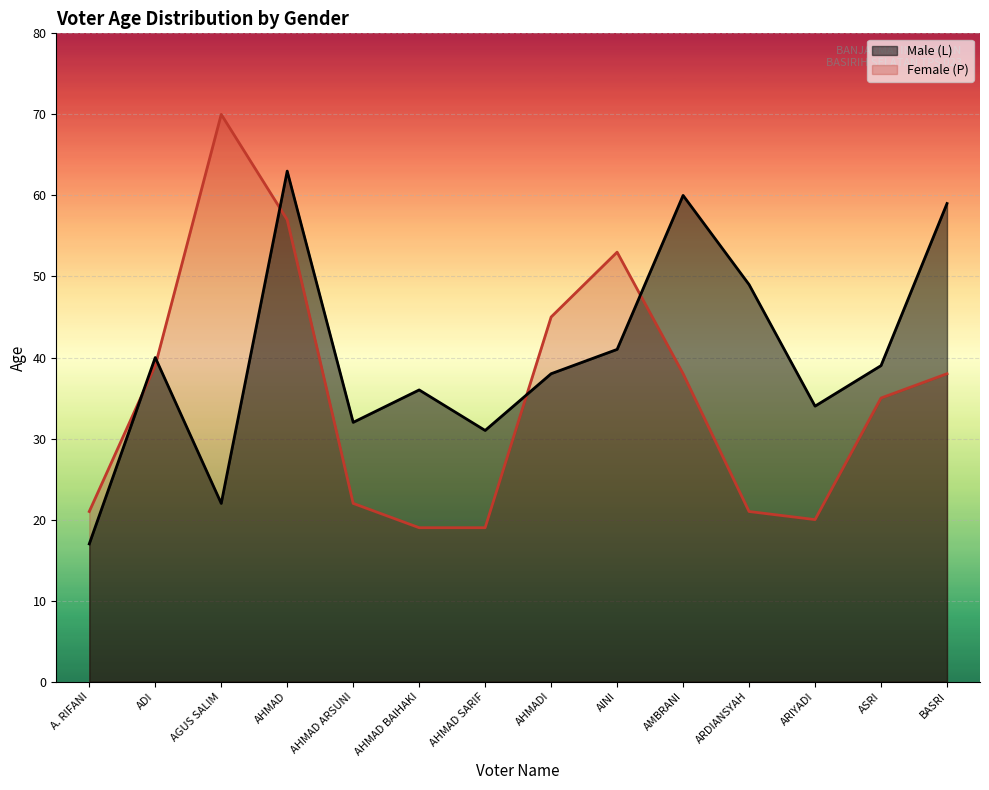

Reading right to left, list all the values displayed in this chart.

Male (L): 59	39	34	49	60	41	38	31	36	32	63	22	40	17
Female (P): 38	35	20	21	38	53	45	19	19	22	57	70	39	21